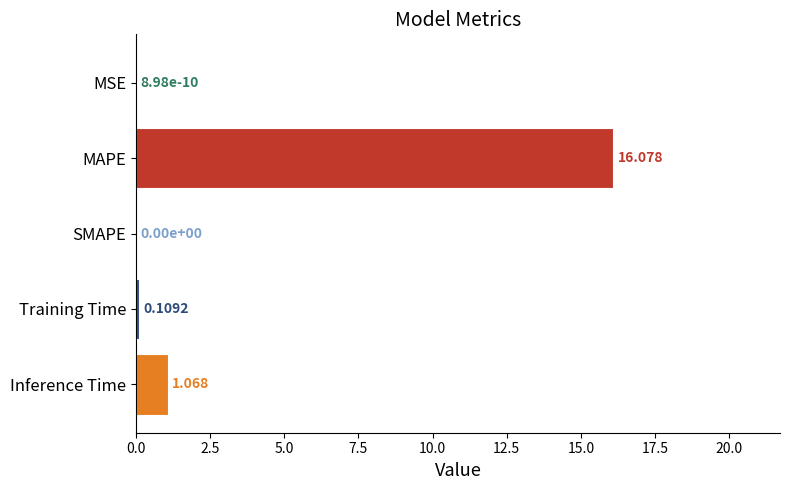

Are the bars grouped side by side (vs. stacked)?

No